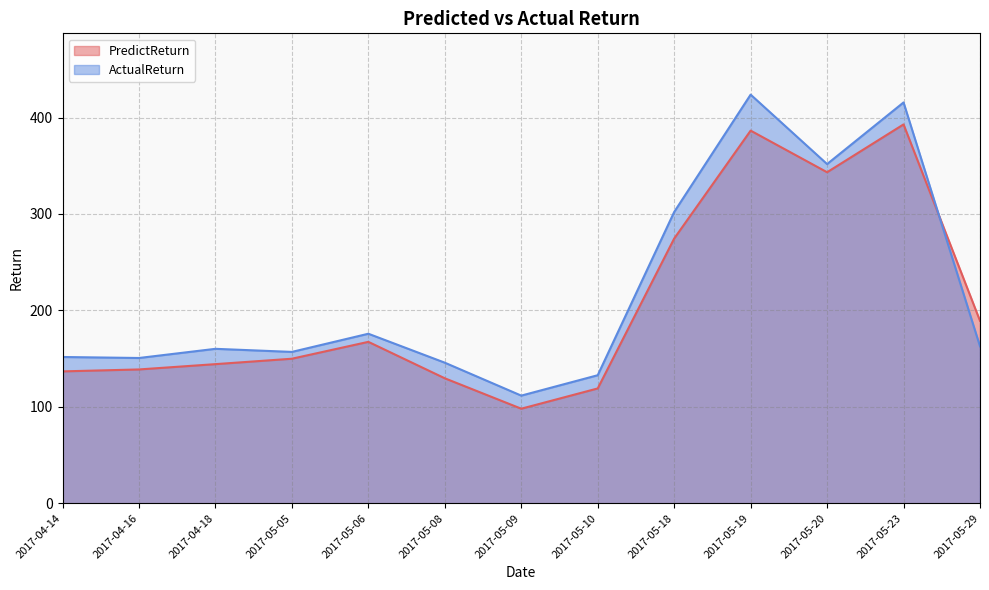

What is the total value across all series at 2017-05-20?

695.0